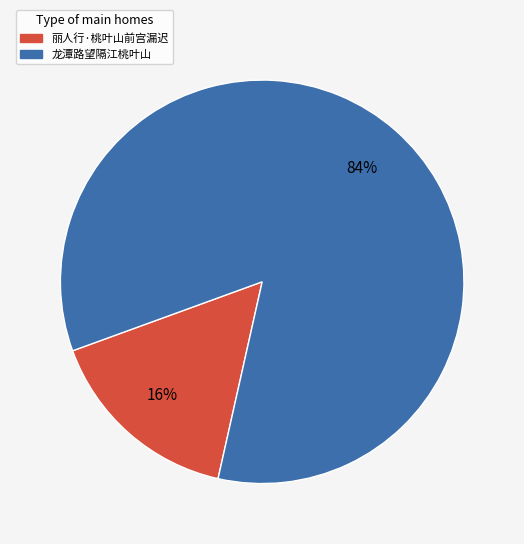

What percentage is the 龙潭路望隔江桃叶山 slice, to the nearest percent?

84%